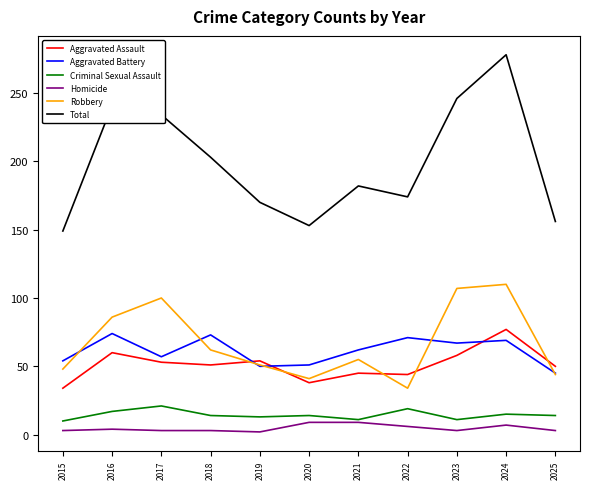

The Aggravated Battery series shows 13 at 2025. True or false?

False